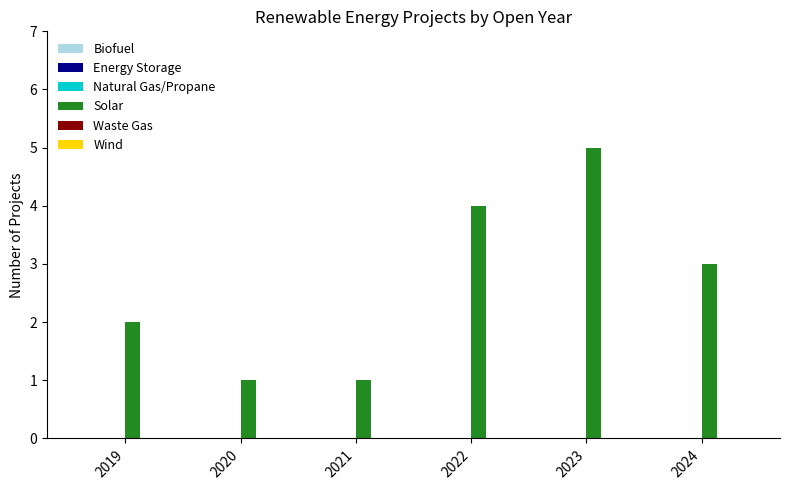

At which category does the chart reach its peak across all series?

2023